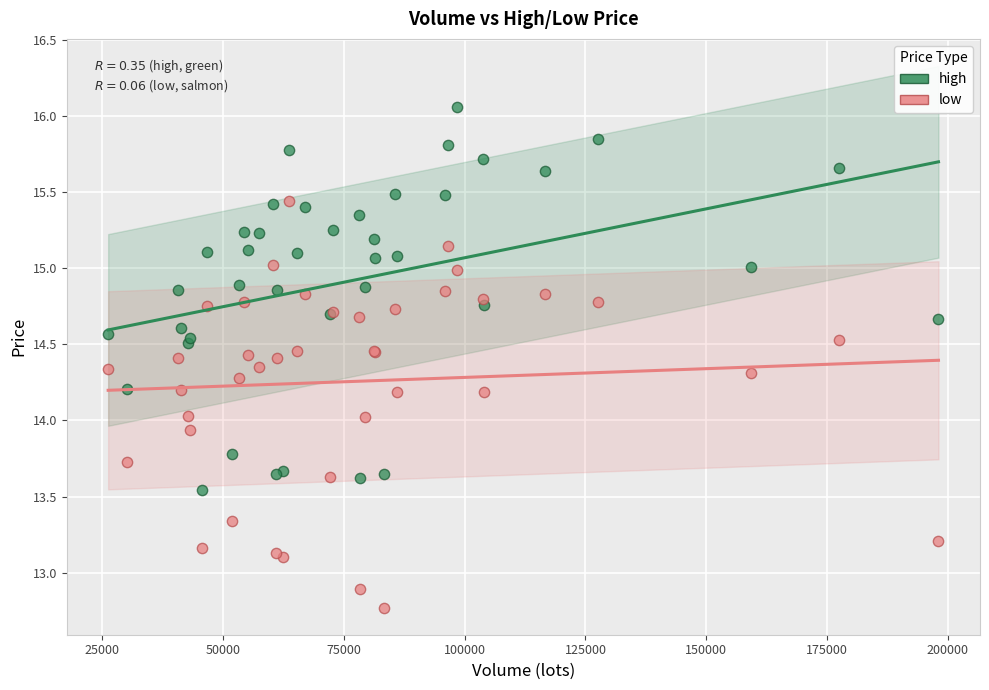

Which series reaches the minimum Y coordinate?

low